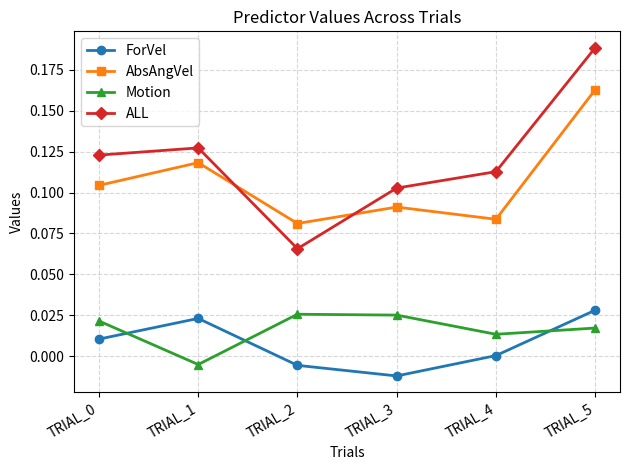

At TRIAL_2, list the series in order from smallest to largest.

ForVel, Motion, ALL, AbsAngVel